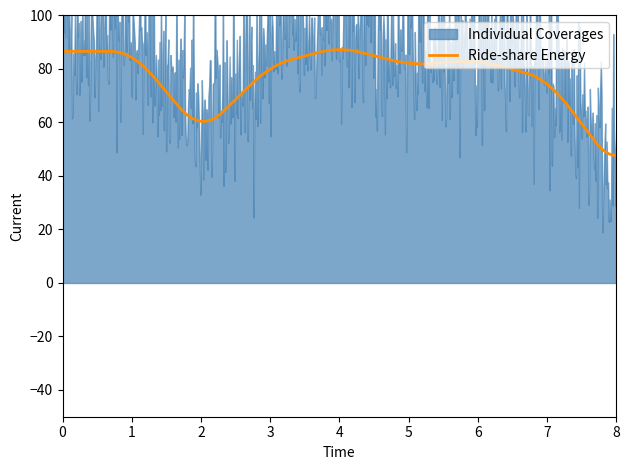

Where is the first local minimum for Individual Coverages?

2